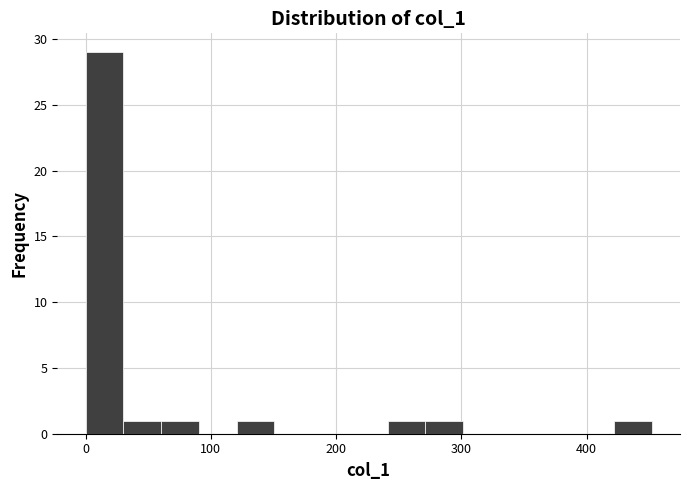

Read against the x-axis, roughly where is the centre of the tallest bar?

20